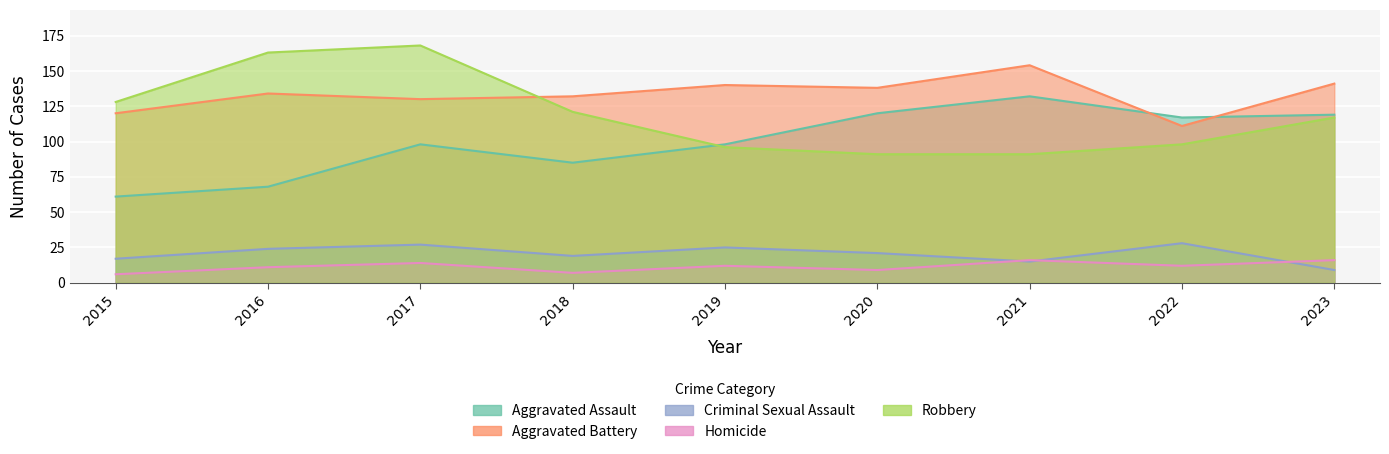

Reading right to left, what are all the values shown in this chart?

Aggravated Assault: 119	117	132	120	98	85	98	68	61
Aggravated Battery: 141	111	154	138	140	132	130	134	120
Criminal Sexual Assault: 9	28	15	21	25	19	27	24	17
Homicide: 16	12	16	9	12	7	14	11	6
Robbery: 117	98	91	91	96	121	168	163	128